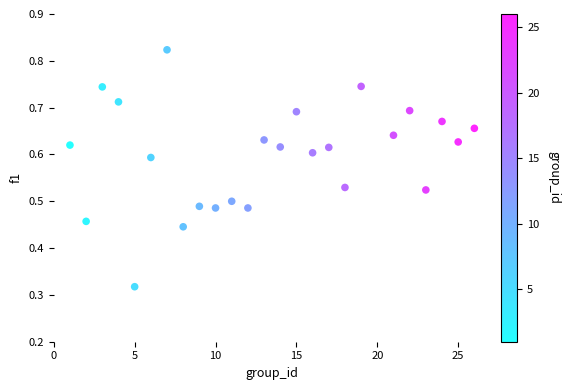

What is the range of X values (max minus min)?

25.0